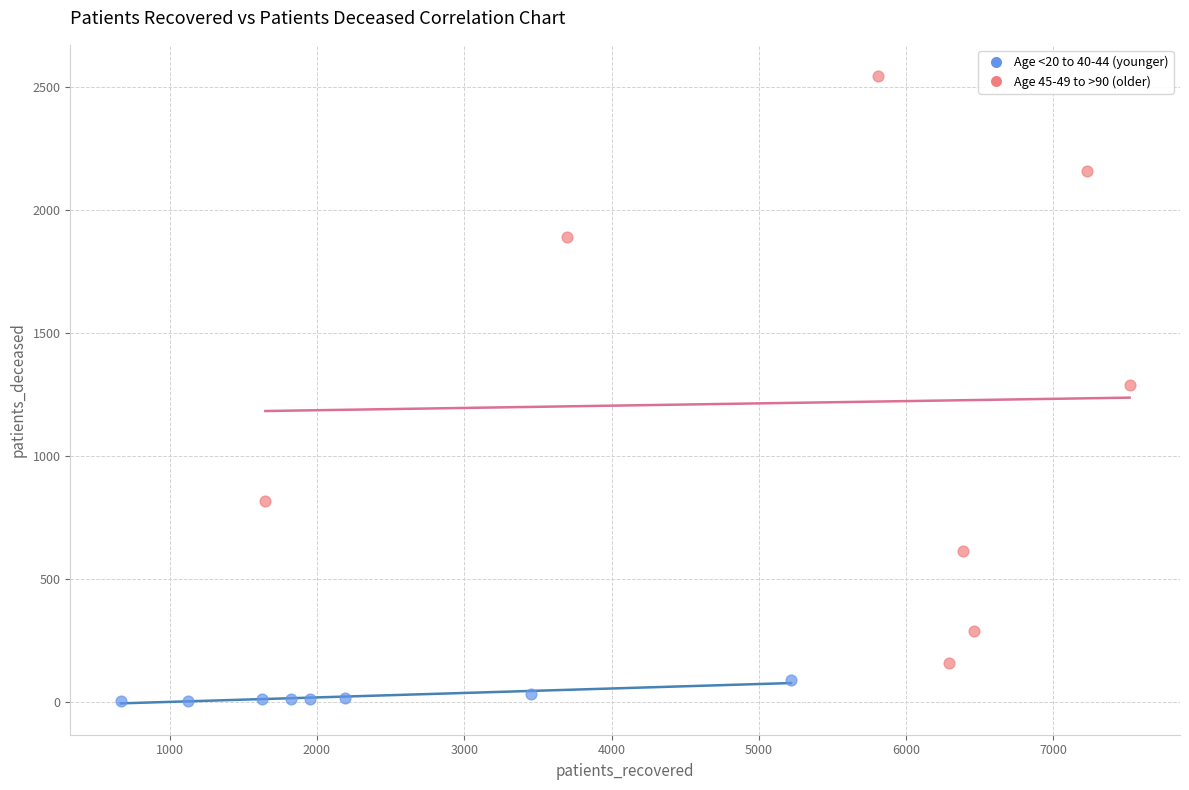

Which series reaches the minimum Y coordinate?

Age <20 to 40-44 (younger)